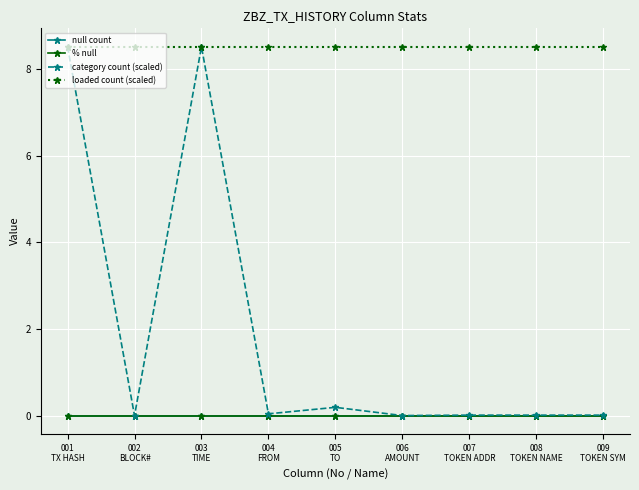

Which series has the widest spread of values?

category count (scaled)